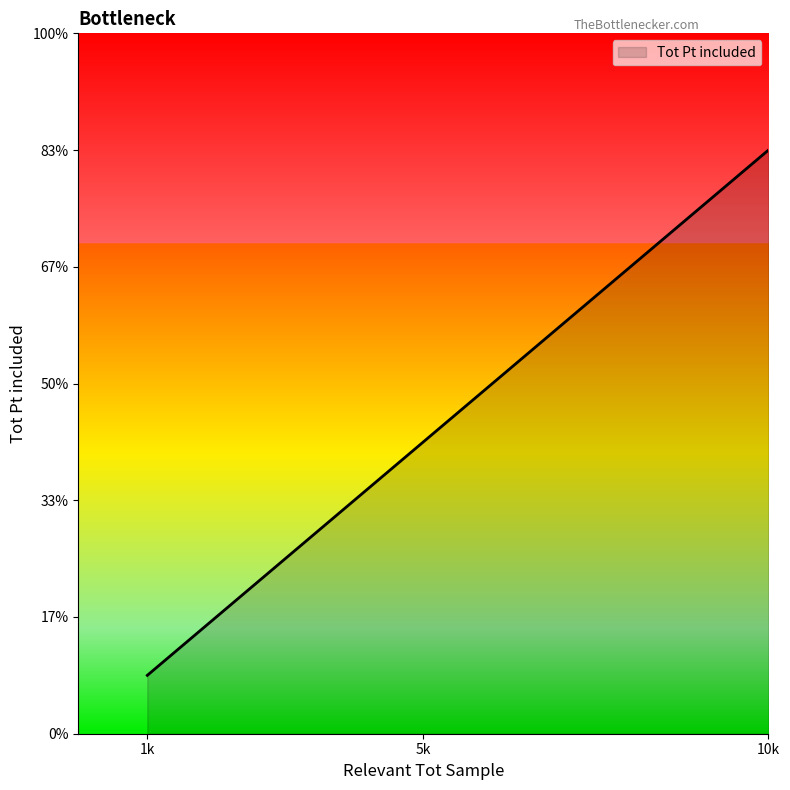

Does the chart have visible grid lines?

No